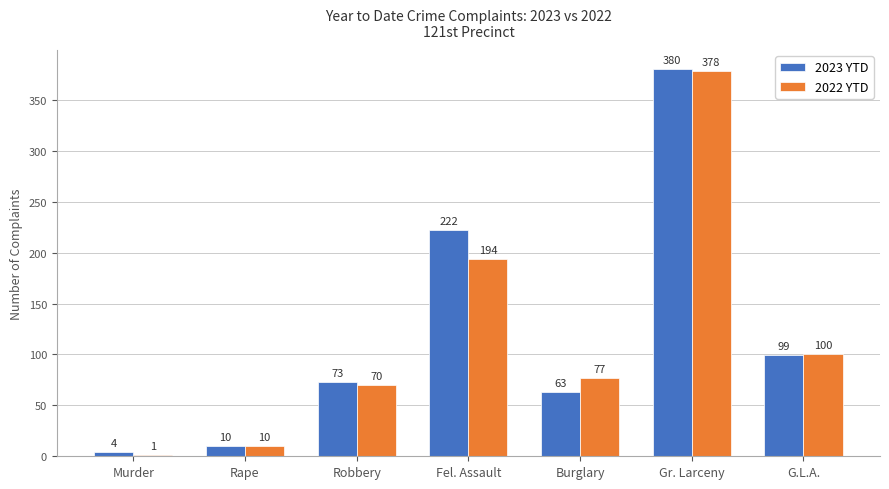

At which label does 2022 YTD reach its peak?

Gr. Larceny